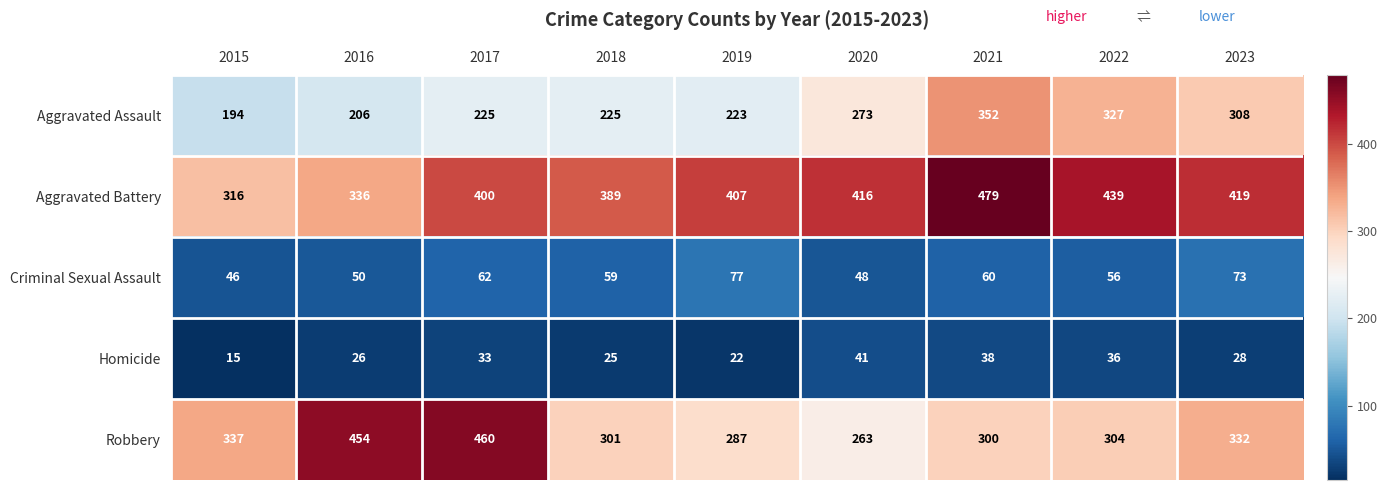

Which series has the largest range (max minus min)?

Robbery